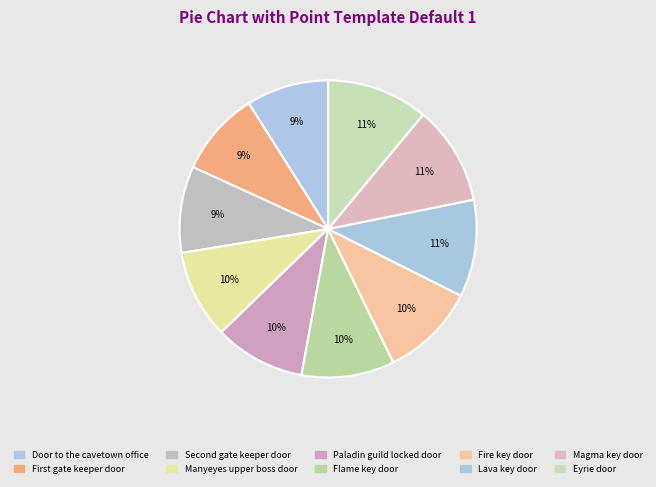

Is Door to the cavetown office the majority of the pie?

No